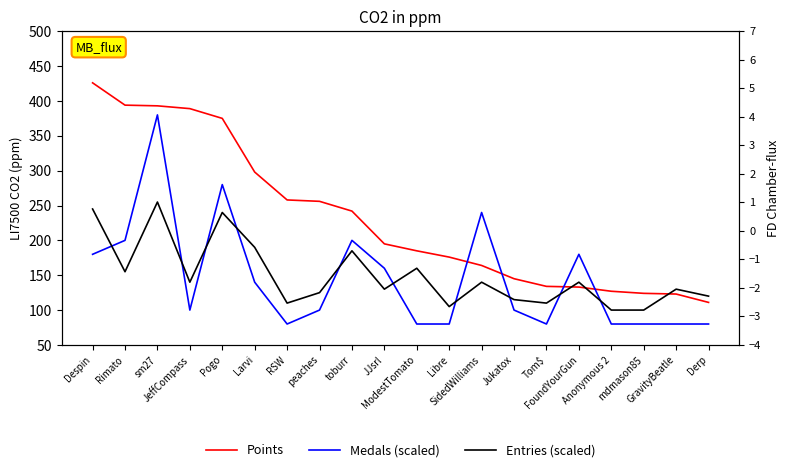

What is the label of the 1st point from the right?

Derp